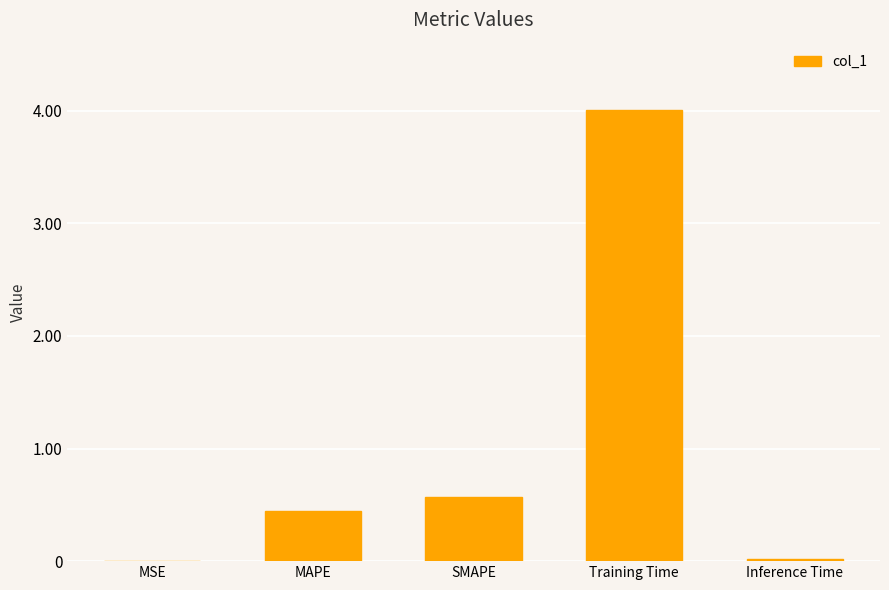

Which label corresponds to the largest value in the chart?

Training Time